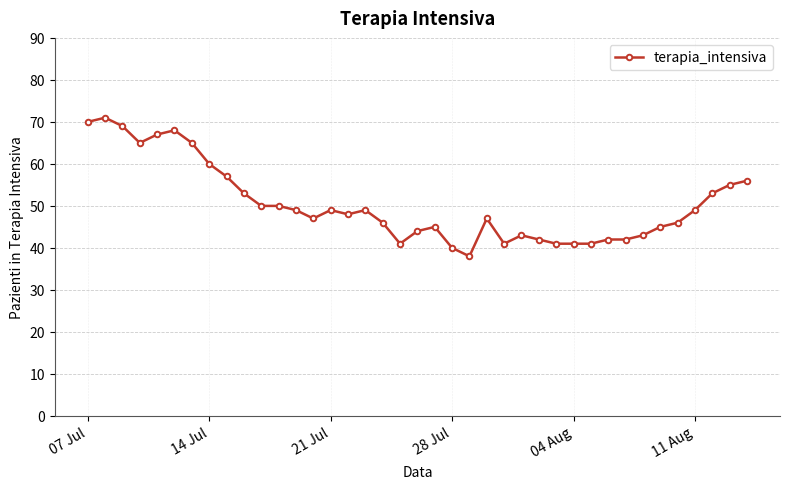

What is the value of the 34th point from the left?

45